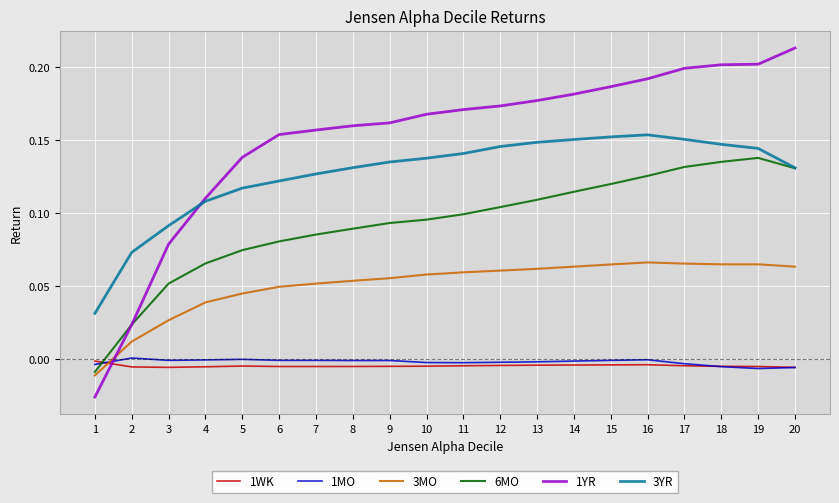

Which category has the highest value across all series?

20